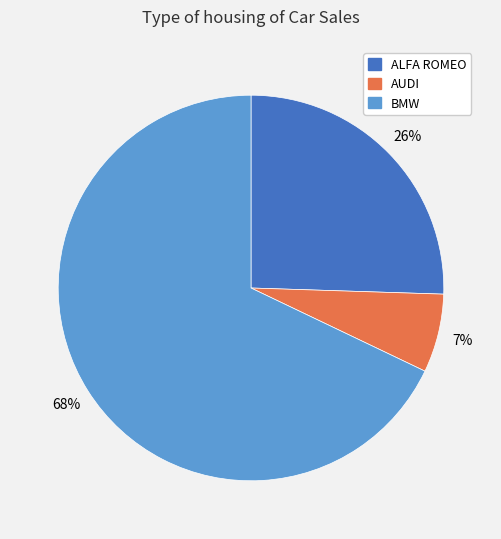

What is the smallest slice in the pie chart?

AUDI